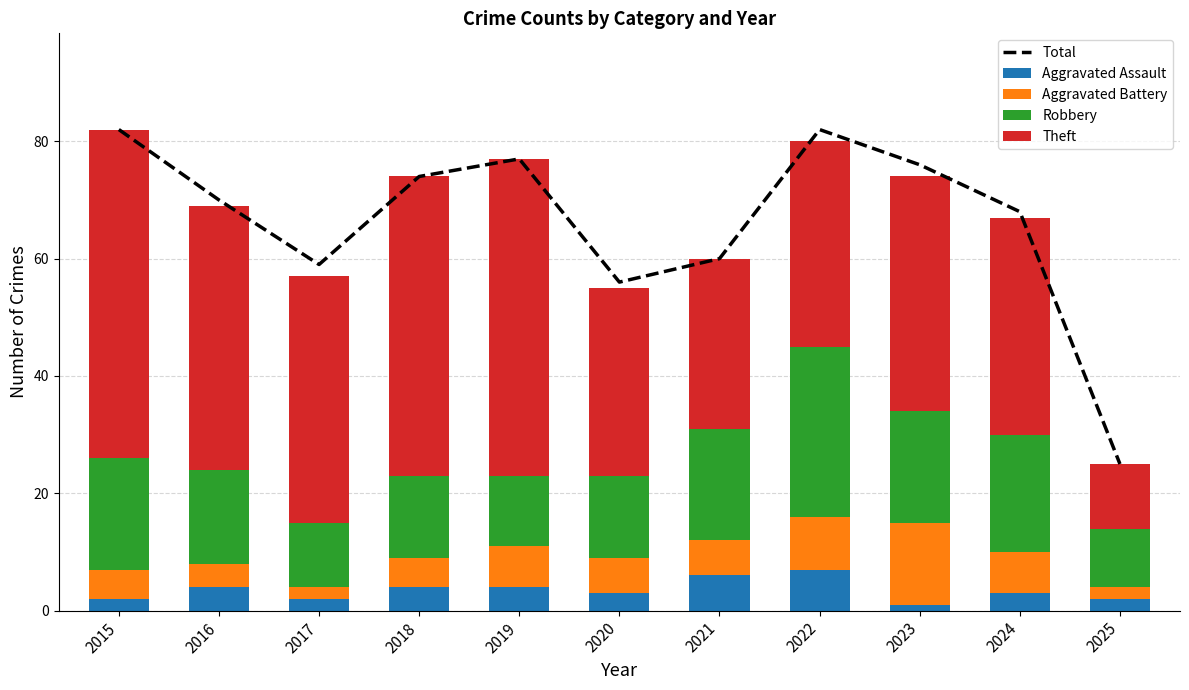

What is the value of the Aggravated Battery bar at the 1st from the left?

5